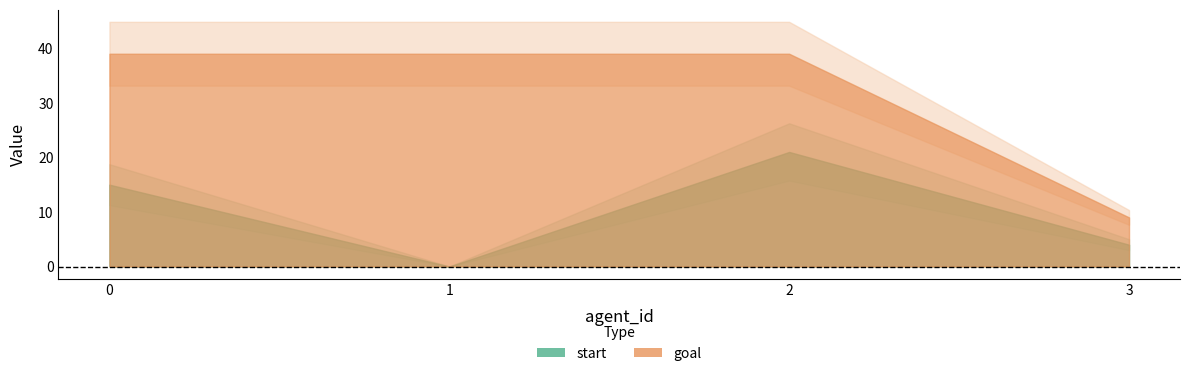

At which category does start reach its first local valley?

1